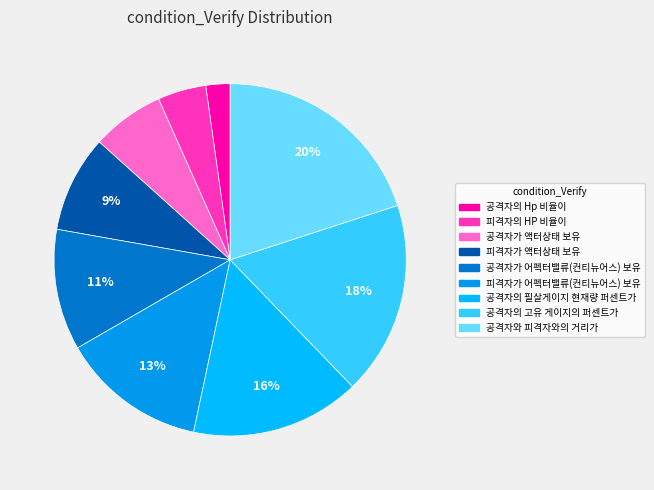

Does any single category account for the majority?

No